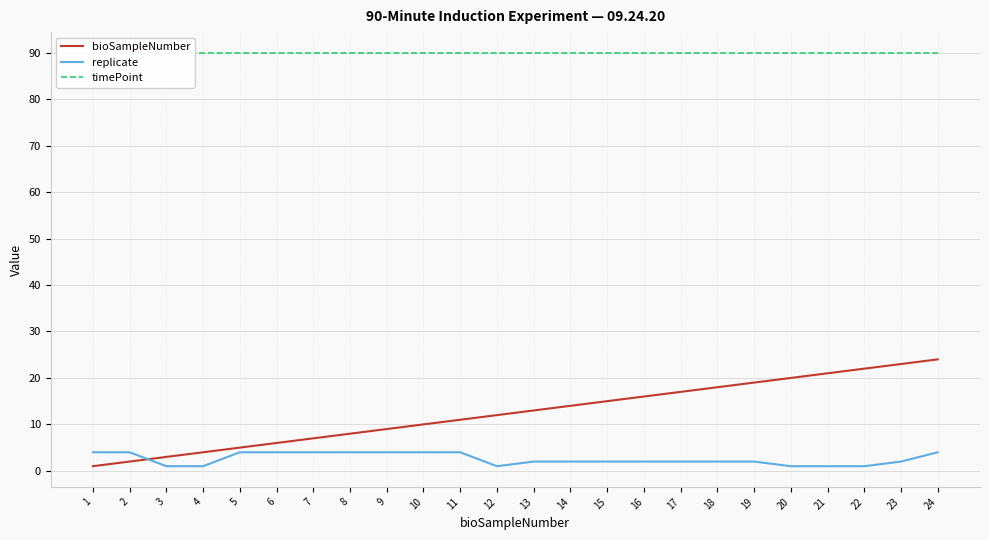

At which label is bioSampleNumber closest to 12?

12